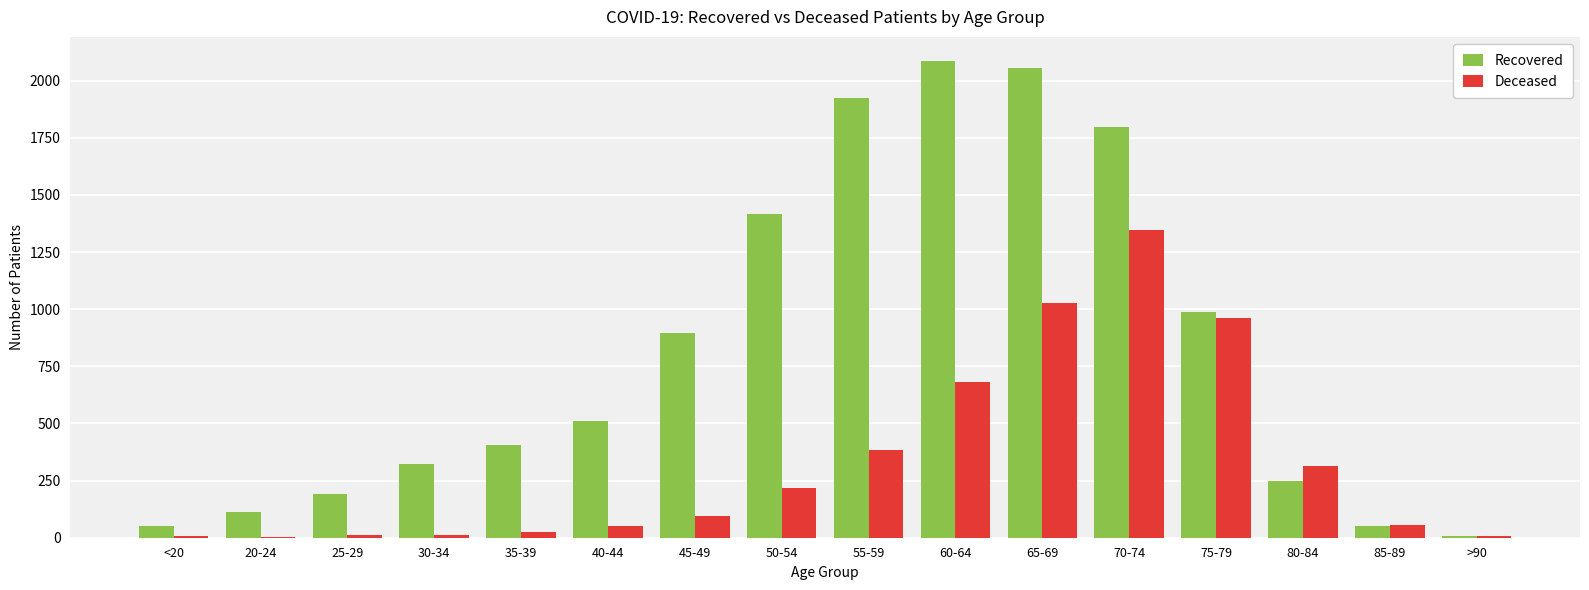

True or false: Recovered has a value of 987 at 75-79.

True